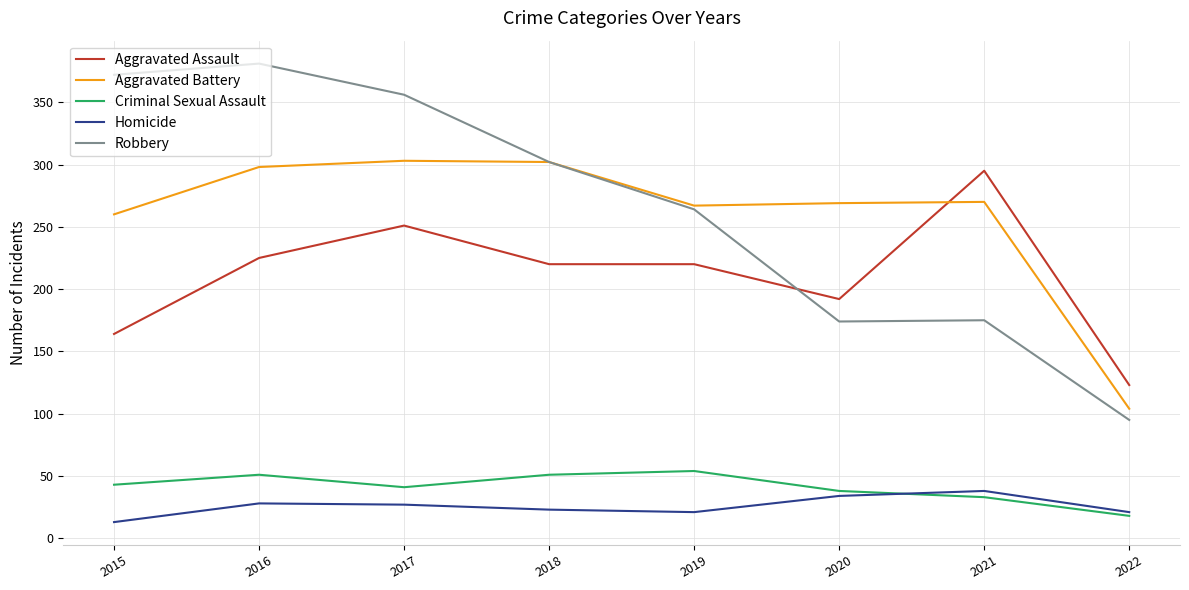

What value does the Robbery series have at 2016?

381